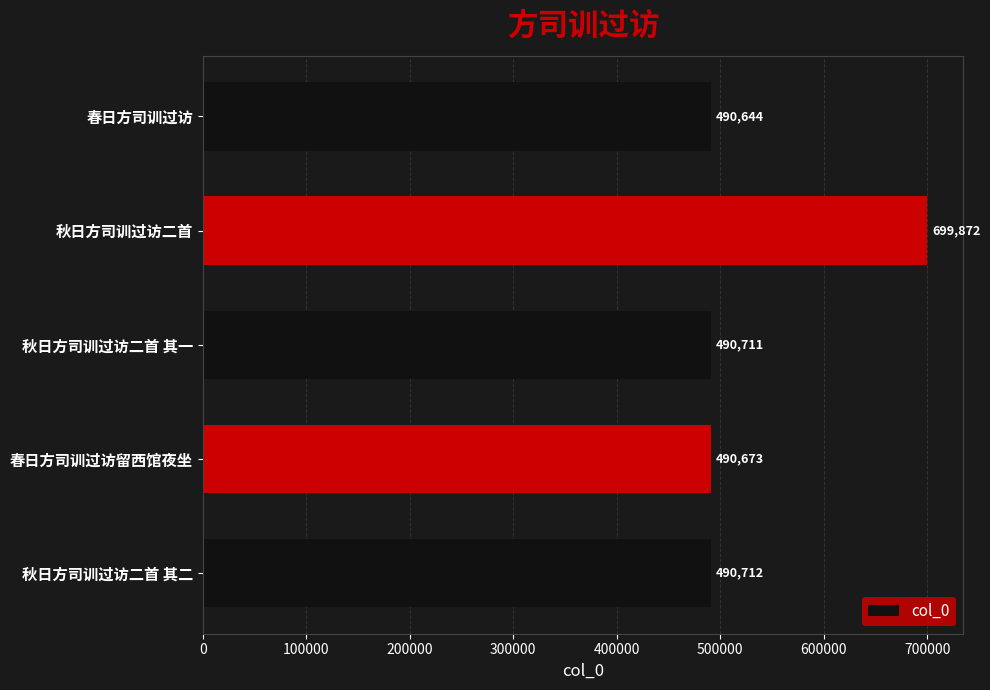

Reading bottom to top, list all the values displayed in this chart.

秋日方司训过访二首 其二=490712	春日方司训过访留西馆夜坐=490673	秋日方司训过访二首 其一=490711	秋日方司训过访二首=699872	春日方司训过访=490644